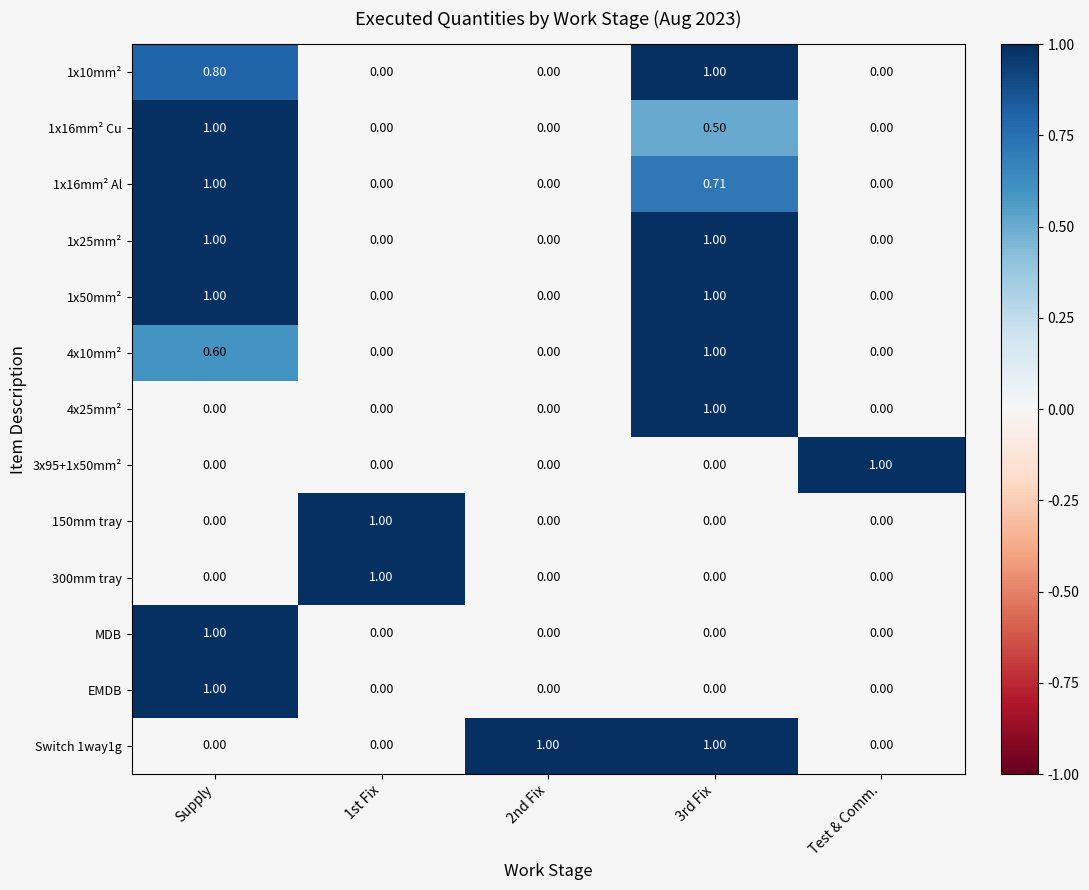

At which category is the sum across all series the highest?

Supply